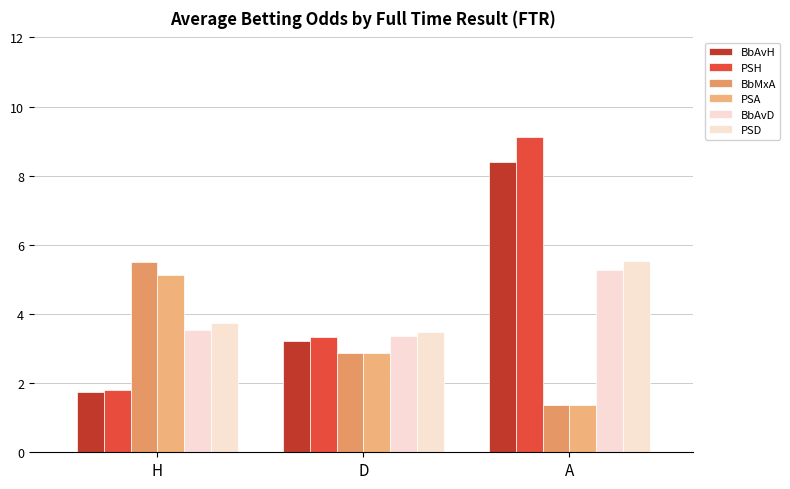

True or false: PSD has a value of 6.6 at H.

False